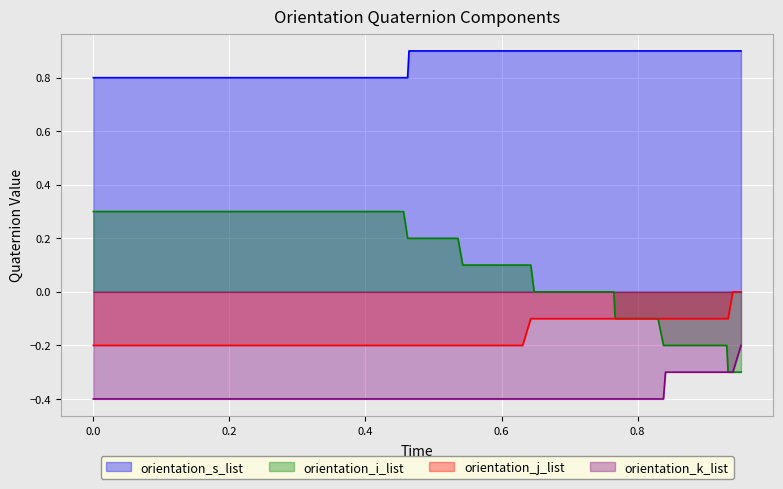

List the series in order of their peak value, highest first.

orientation_s_list, orientation_i_list, orientation_j_list, orientation_k_list